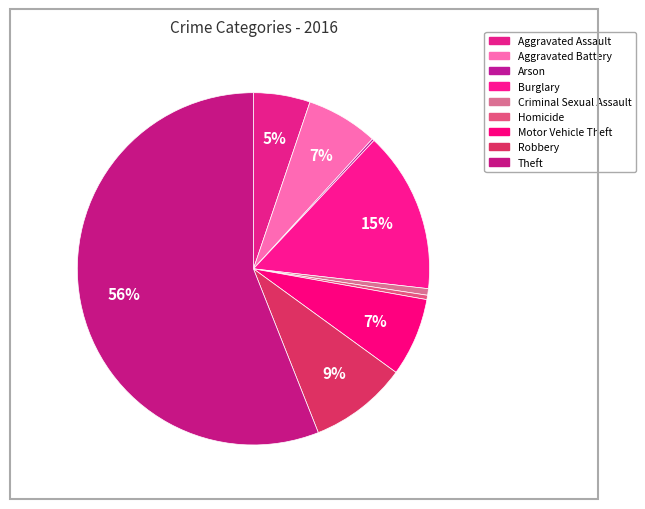

What is the total percentage of Arson and Homicide?

0.6%